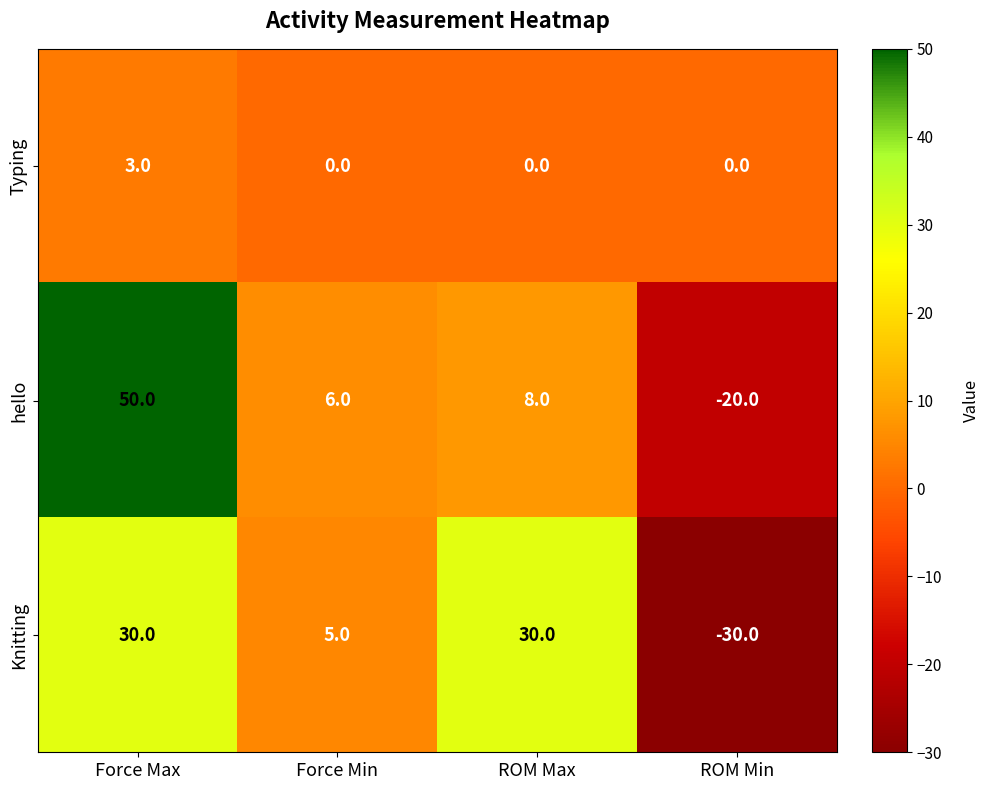

Is it true that Knitting equals -30 at ROM Min?

True